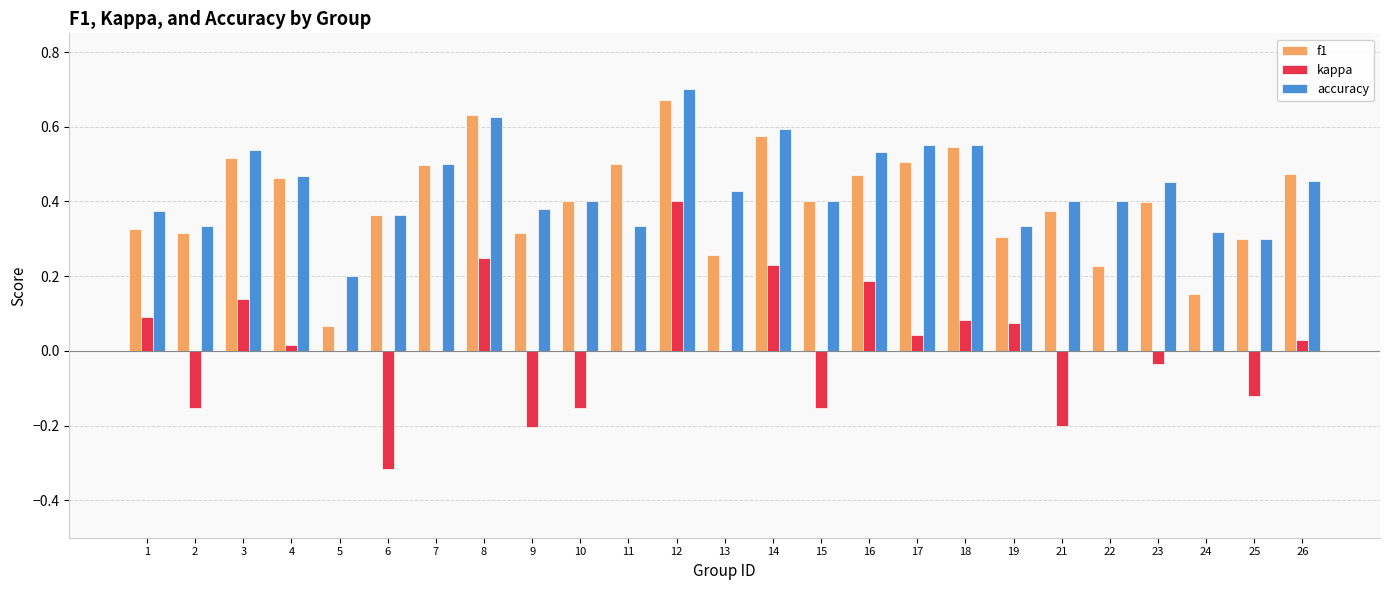

At which category is the sum across all series the highest?

12